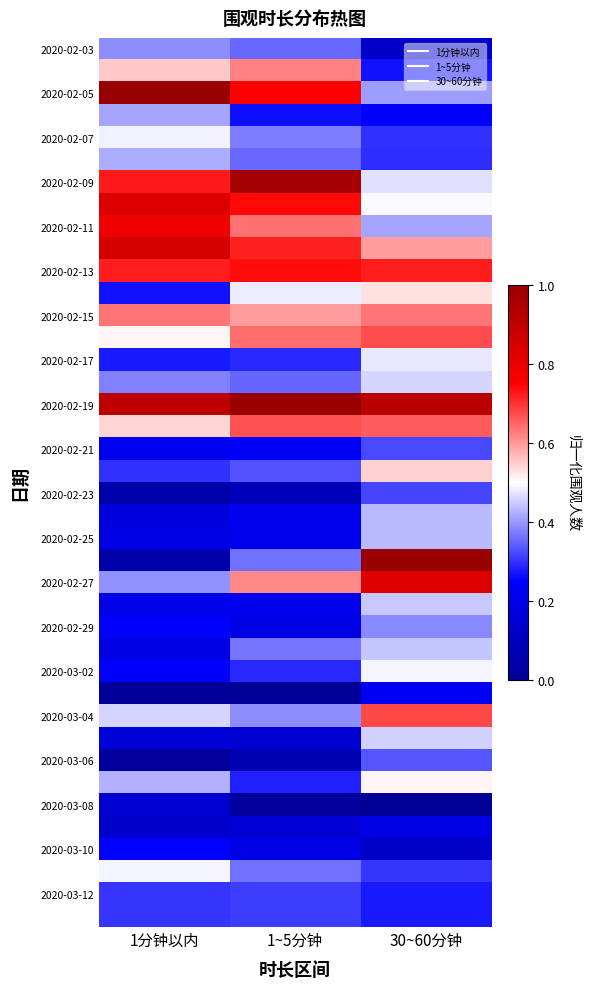

At how many categories does at least one series exceed 0?

3